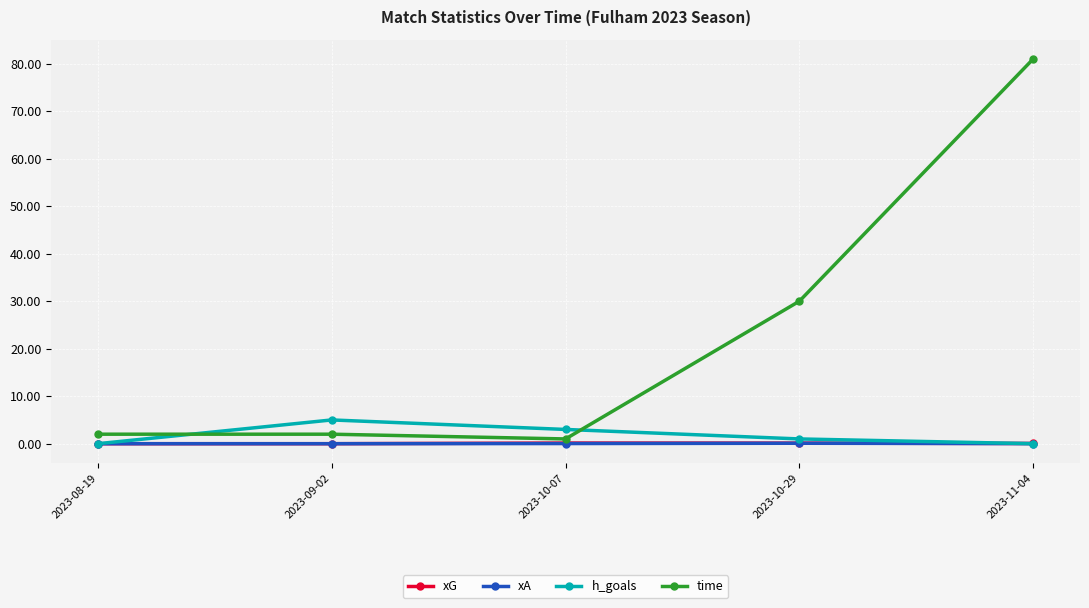

At which category does h_goals reach its first local peak?

2023-09-02